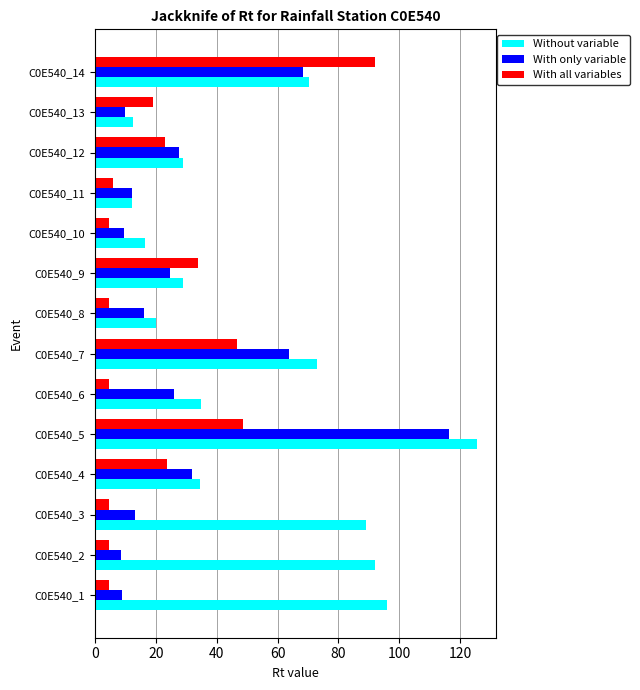

List the series in order of their overall mean, highest first.

Without variable, With only variable, With all variables